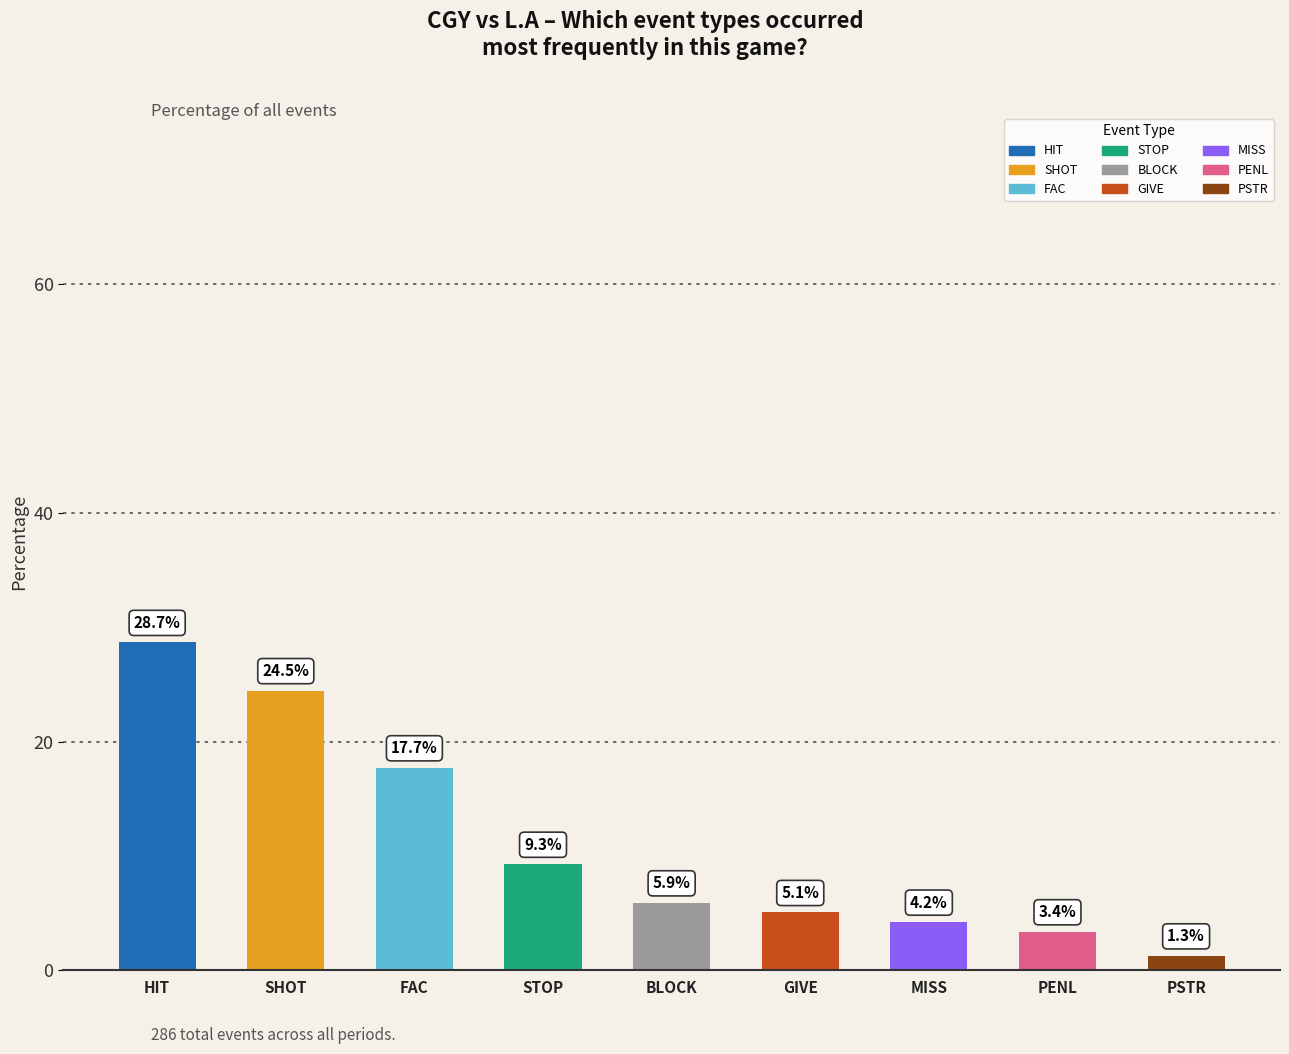

True or false: the data shows 7.0 at FAC.

False